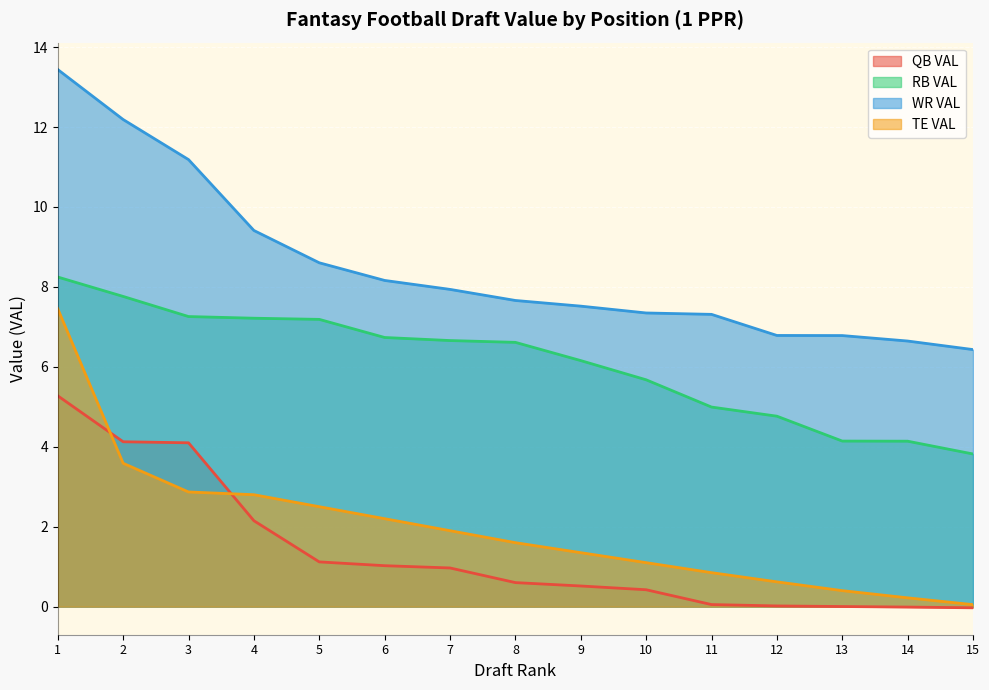

What are all the series names shown in the legend?

QB VAL, RB VAL, WR VAL, TE VAL